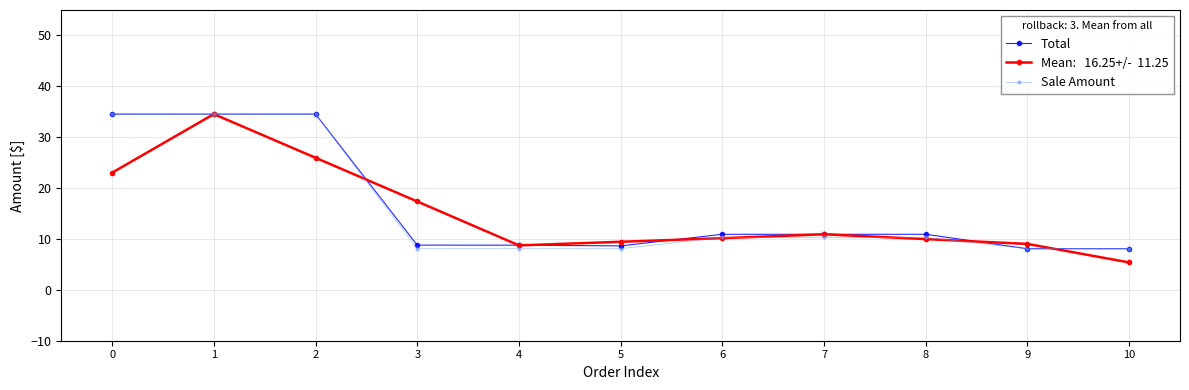

At which category does the chart reach its minimum across all series?

10